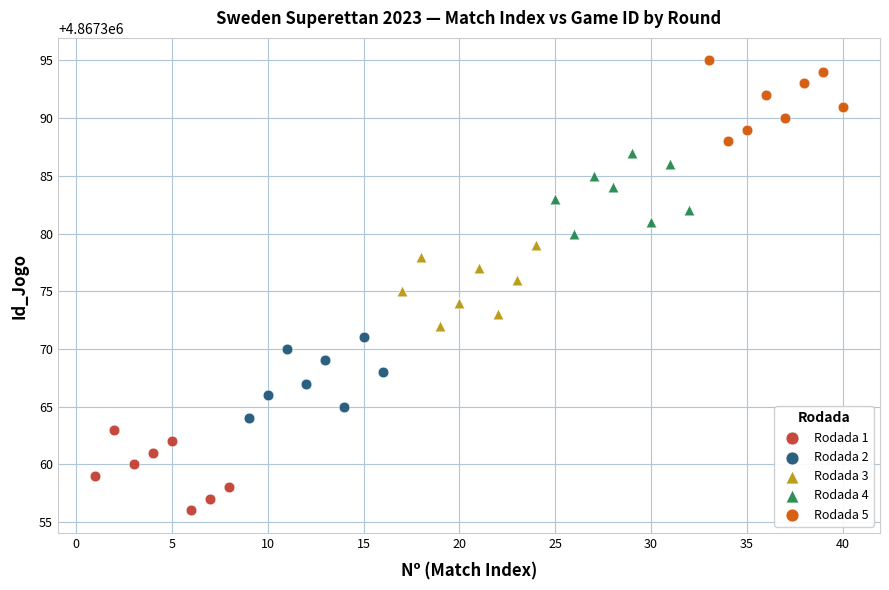

What are all the series names shown in the legend?

Rodada 1, Rodada 2, Rodada 3, Rodada 4, Rodada 5